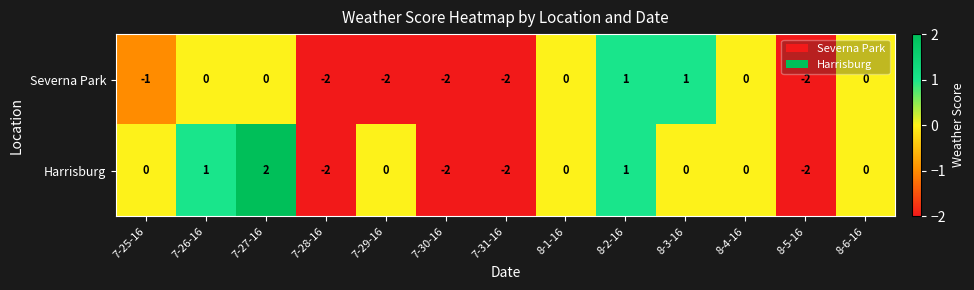

Count the Harrisburg values in the range -2 to 0.

10